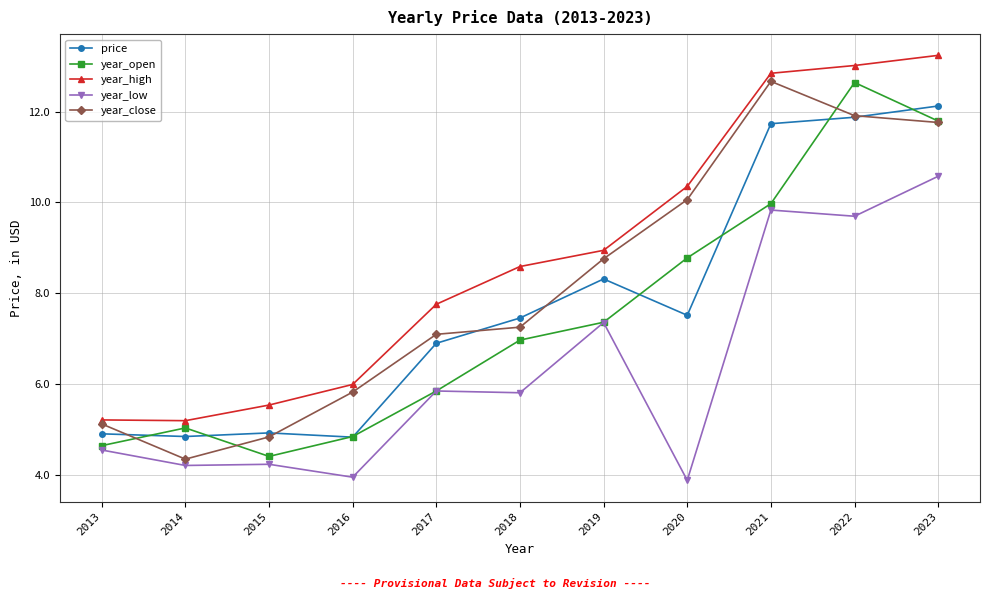

Count the number of categories in the chart.

11